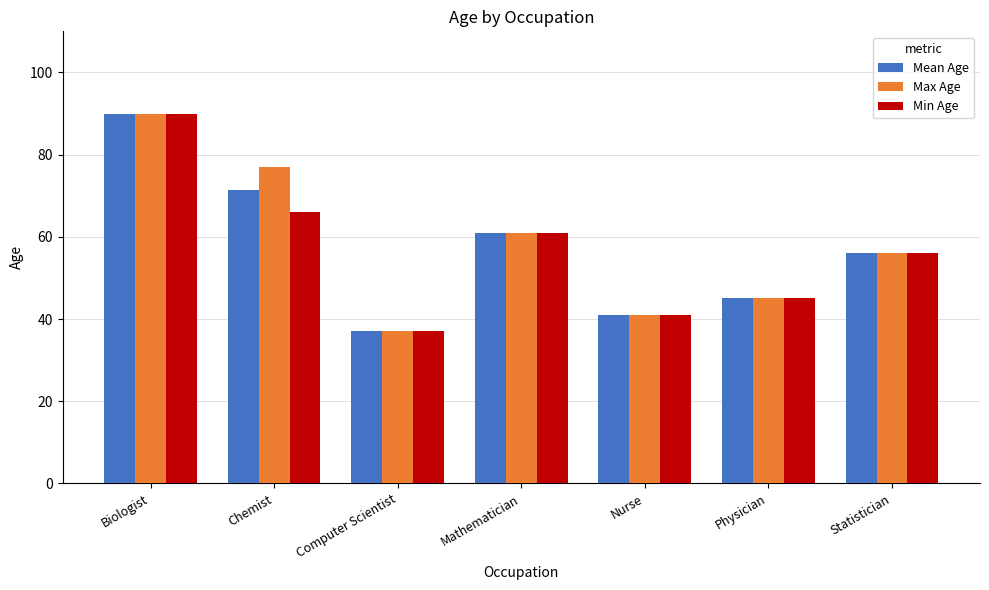

Reading right to left, extract all data points from this chart.

Mean Age: Statistician=56.0	Physician=45.0	Nurse=41.0	Mathematician=61.0	Computer Scientist=37.0	Chemist=71.5	Biologist=90.0
Max Age: Statistician=56.0	Physician=45.0	Nurse=41.0	Mathematician=61.0	Computer Scientist=37.0	Chemist=77.0	Biologist=90.0
Min Age: Statistician=56.0	Physician=45.0	Nurse=41.0	Mathematician=61.0	Computer Scientist=37.0	Chemist=66.0	Biologist=90.0